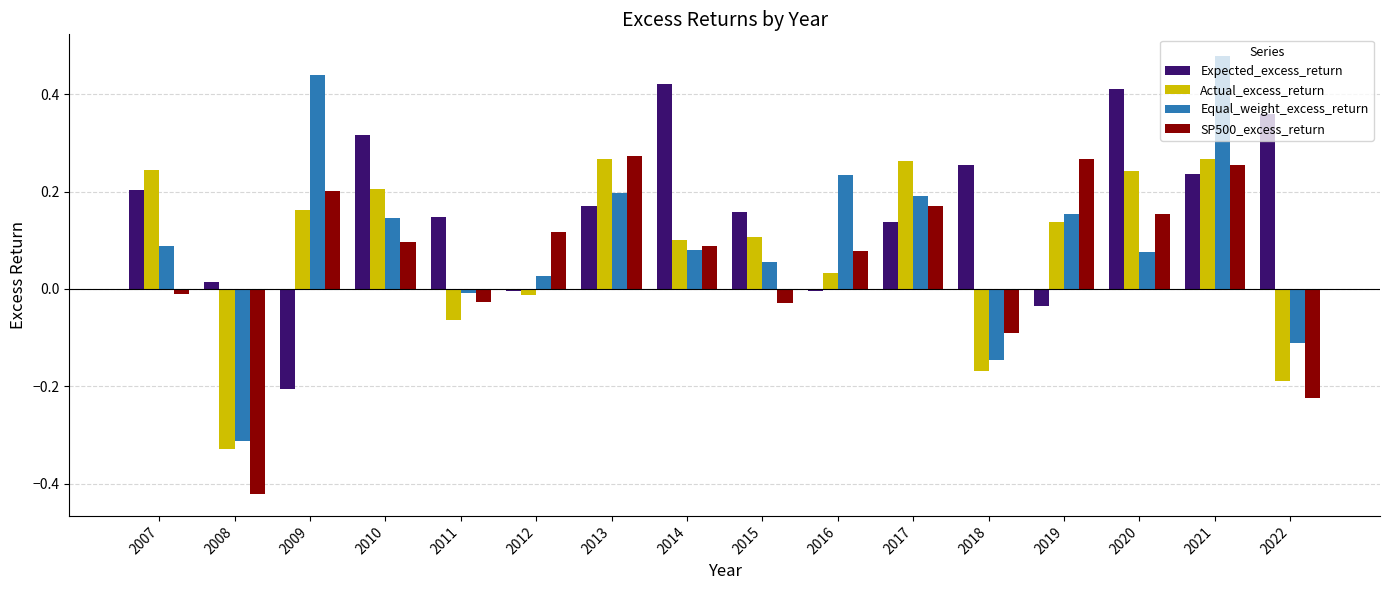

Which series changed the most between 2008 and 2016?

Equal_weight_excess_return